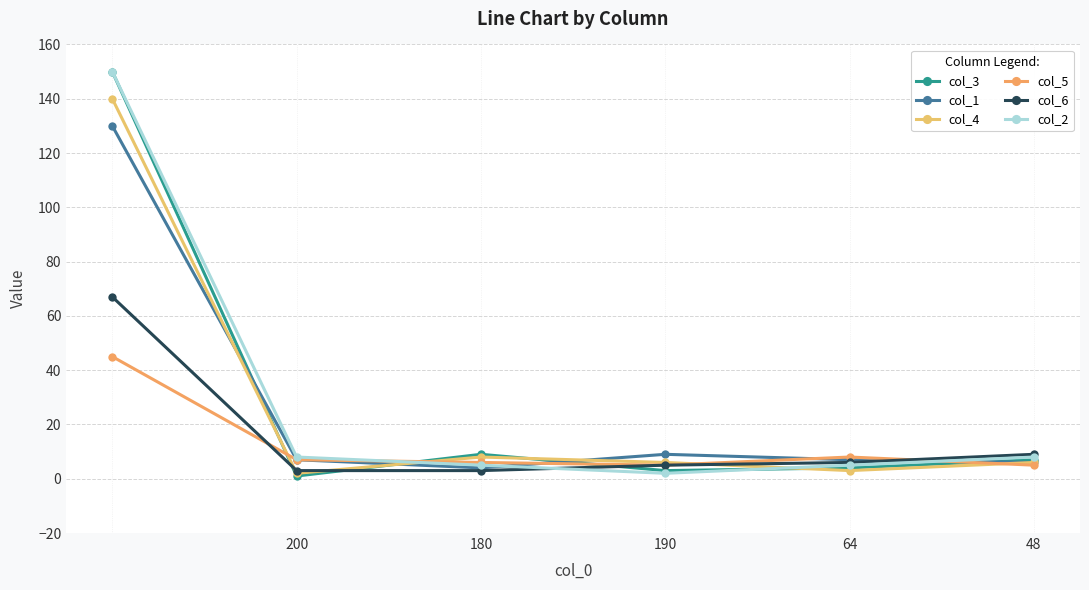

At how many categories does at least one series exceed 63?

1